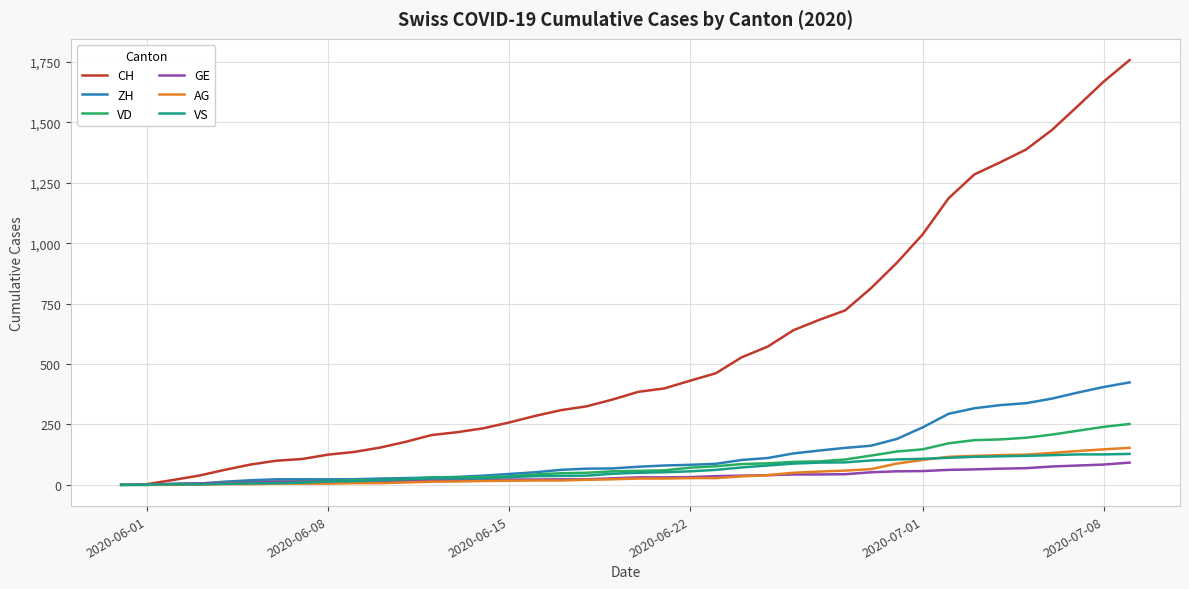

What is the maximum value shown in the chart?

1758